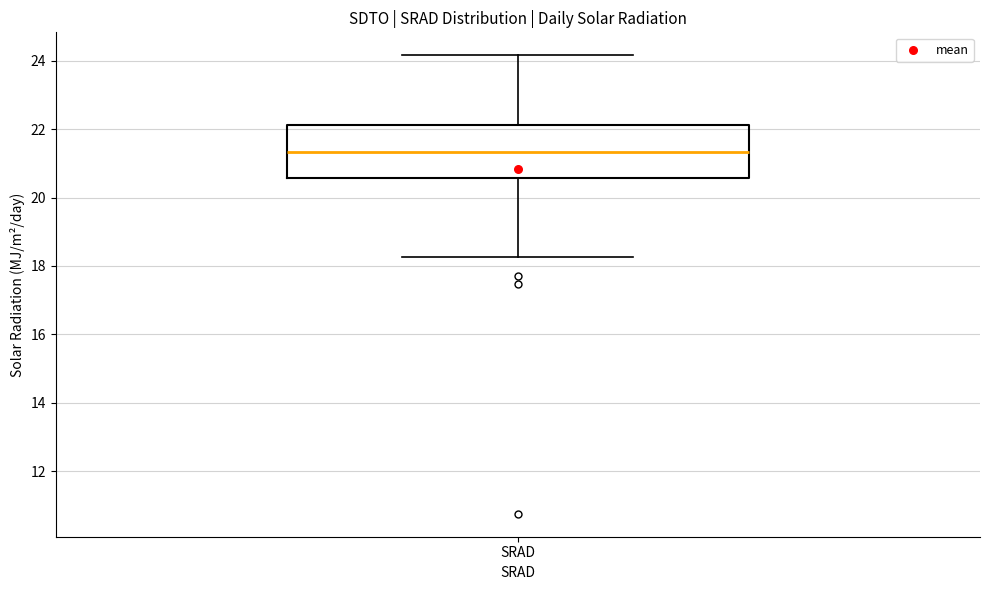

Where is the lower edge of the box for SRAD on the y-axis? The values are not printed on the chart, so give them approximately, as read against the axis.

20.6